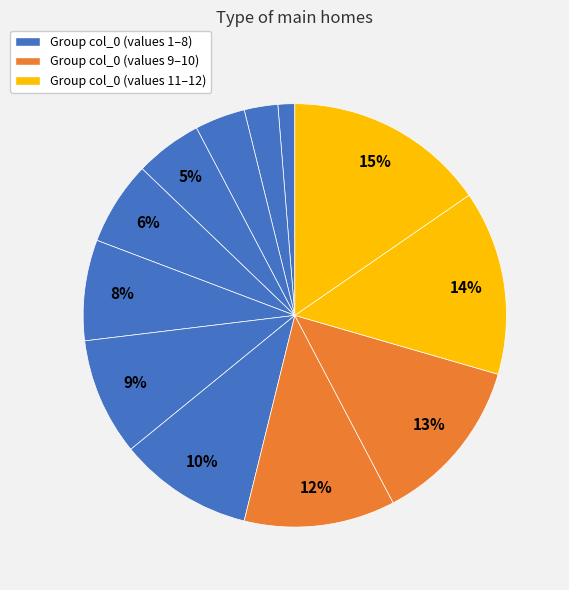

Count the number of slices in the pie.

12